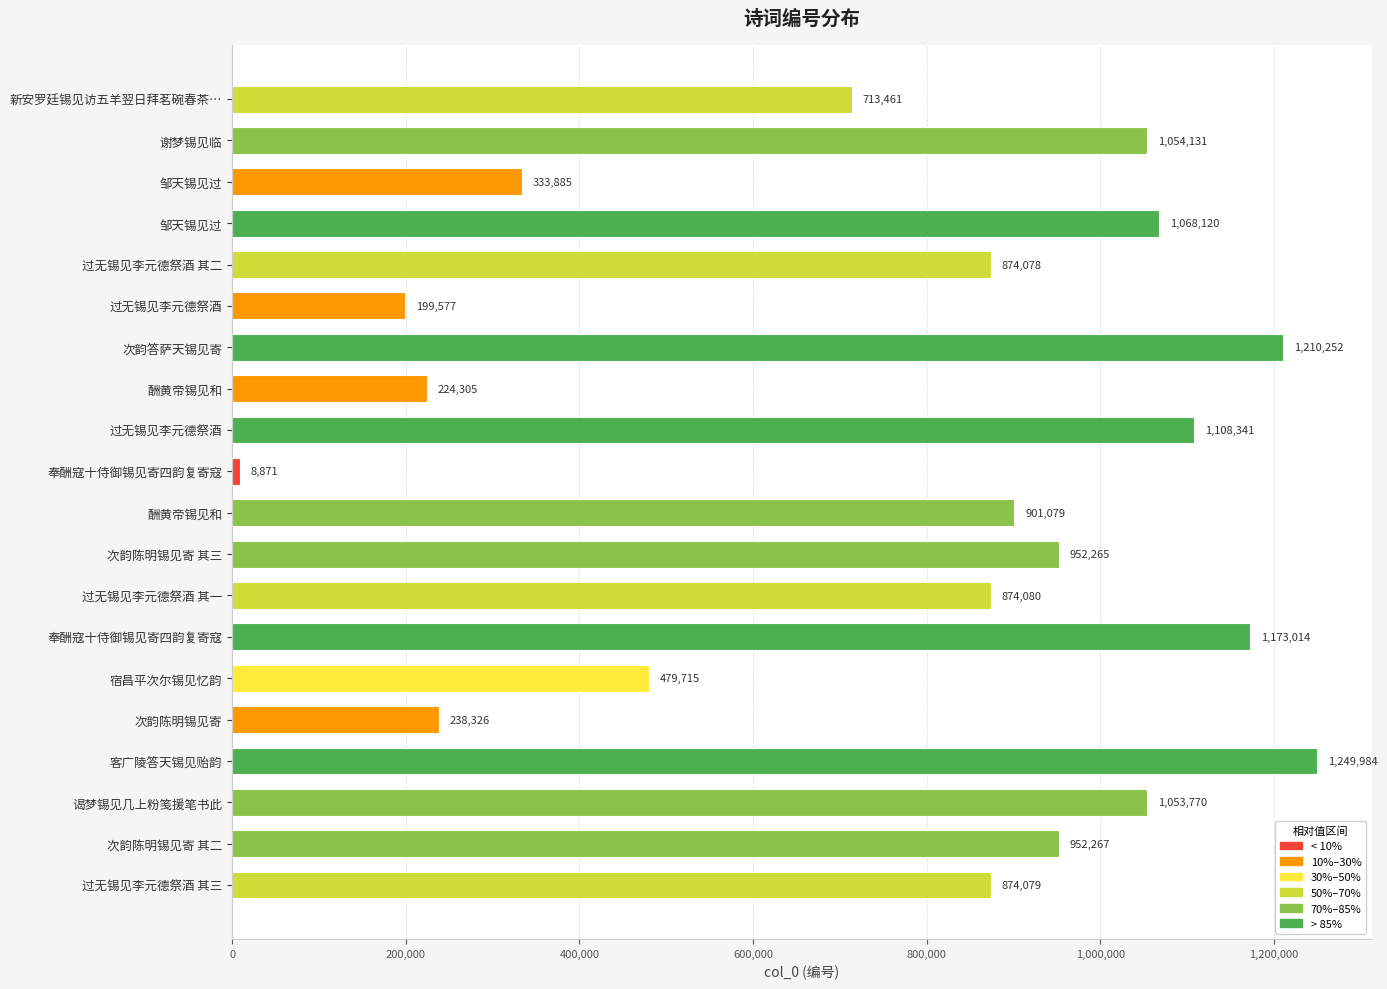

How many categories are shown in the chart?

20